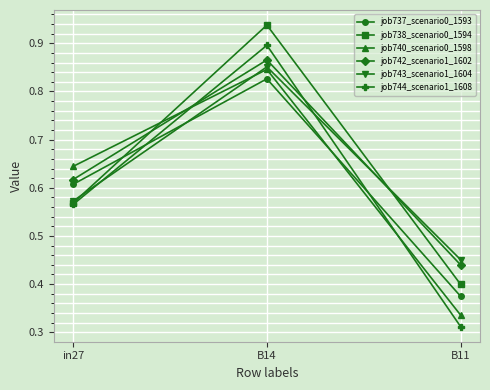

List the labels in order of job742_scenario1_1602 value, smallest first.

B11, in27, B14